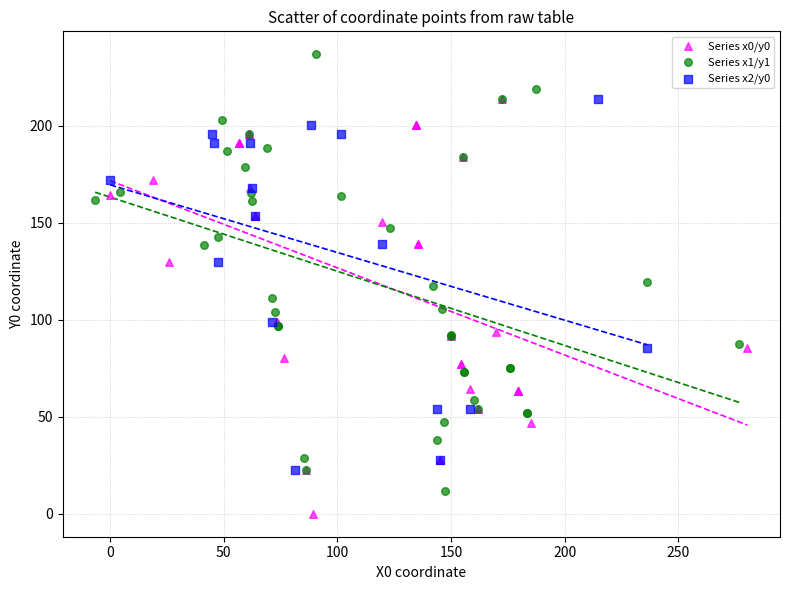

Which series has the widest spread of Y values?

Series x1/y1